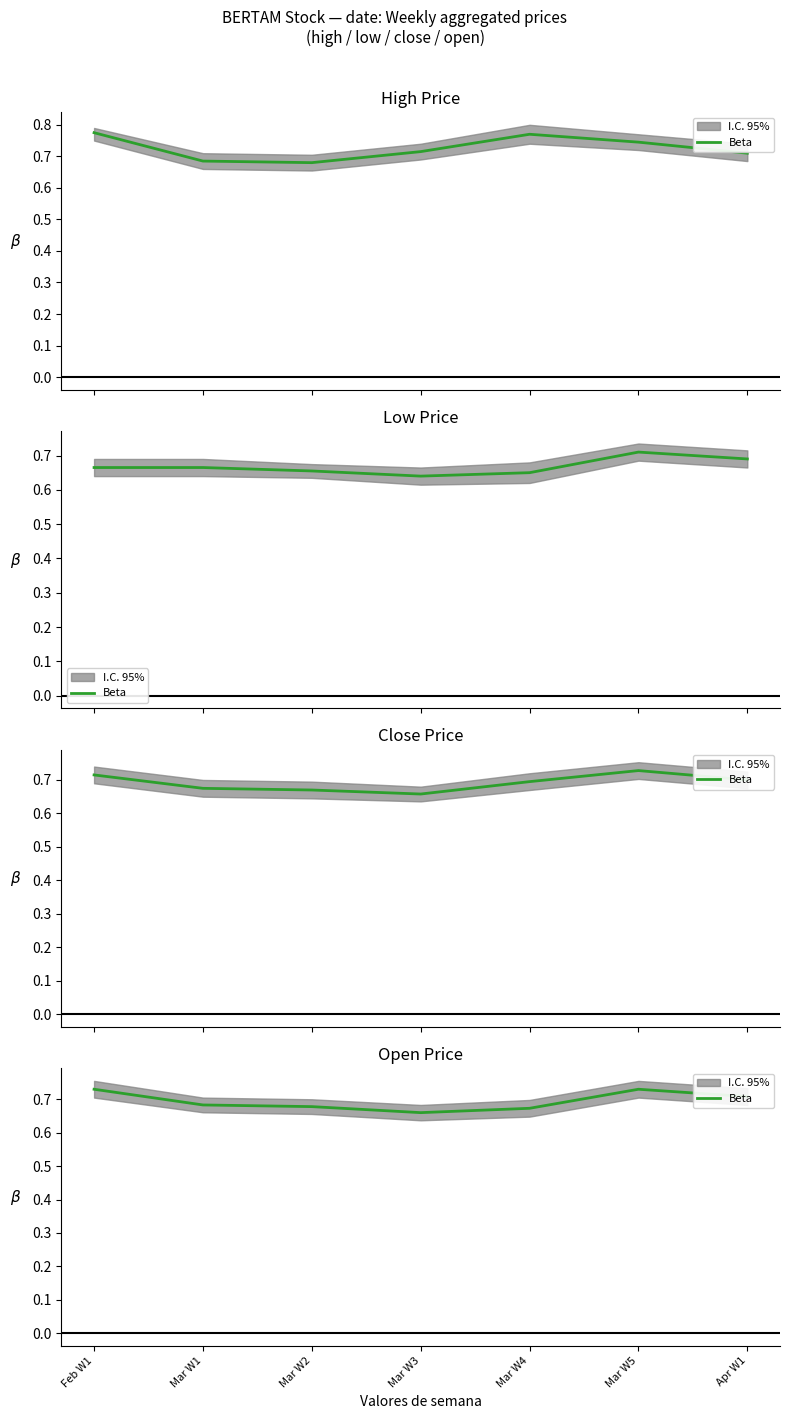

What is the label of the 2nd point from the left?

Mar W1